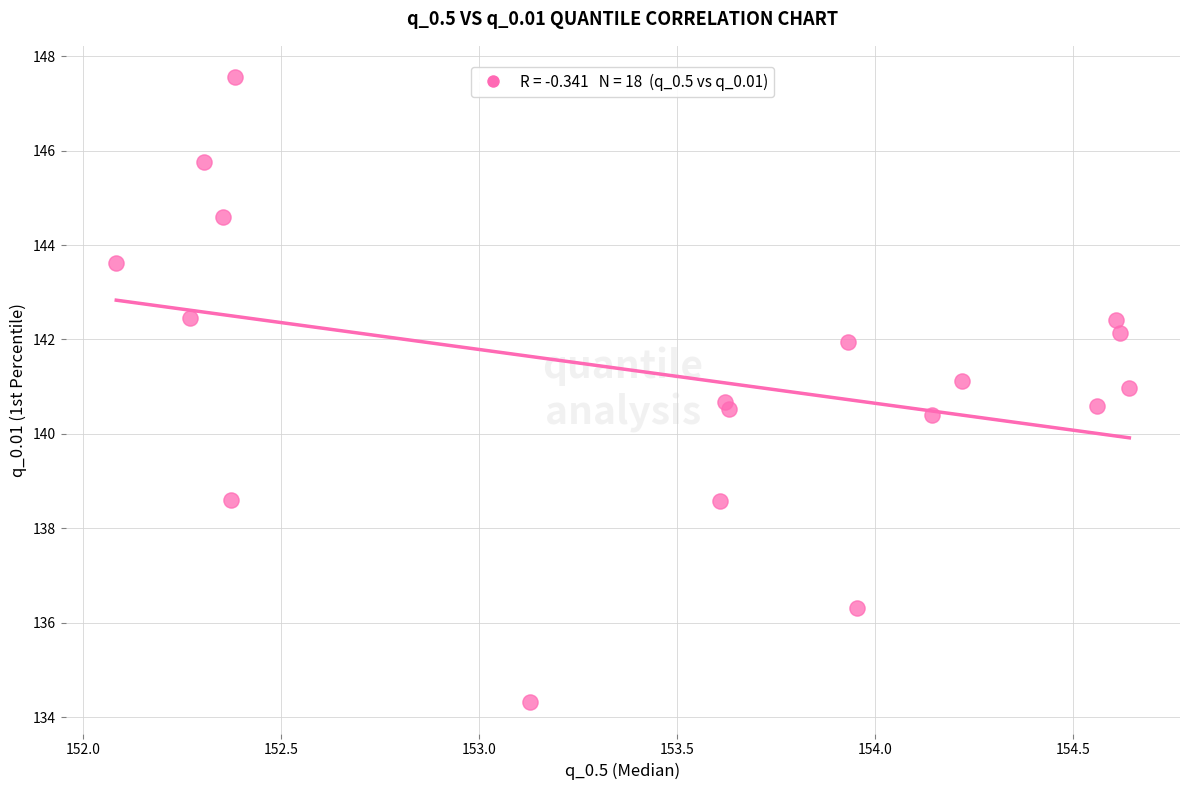

What is the range of Y values (max minus min)?

13.2